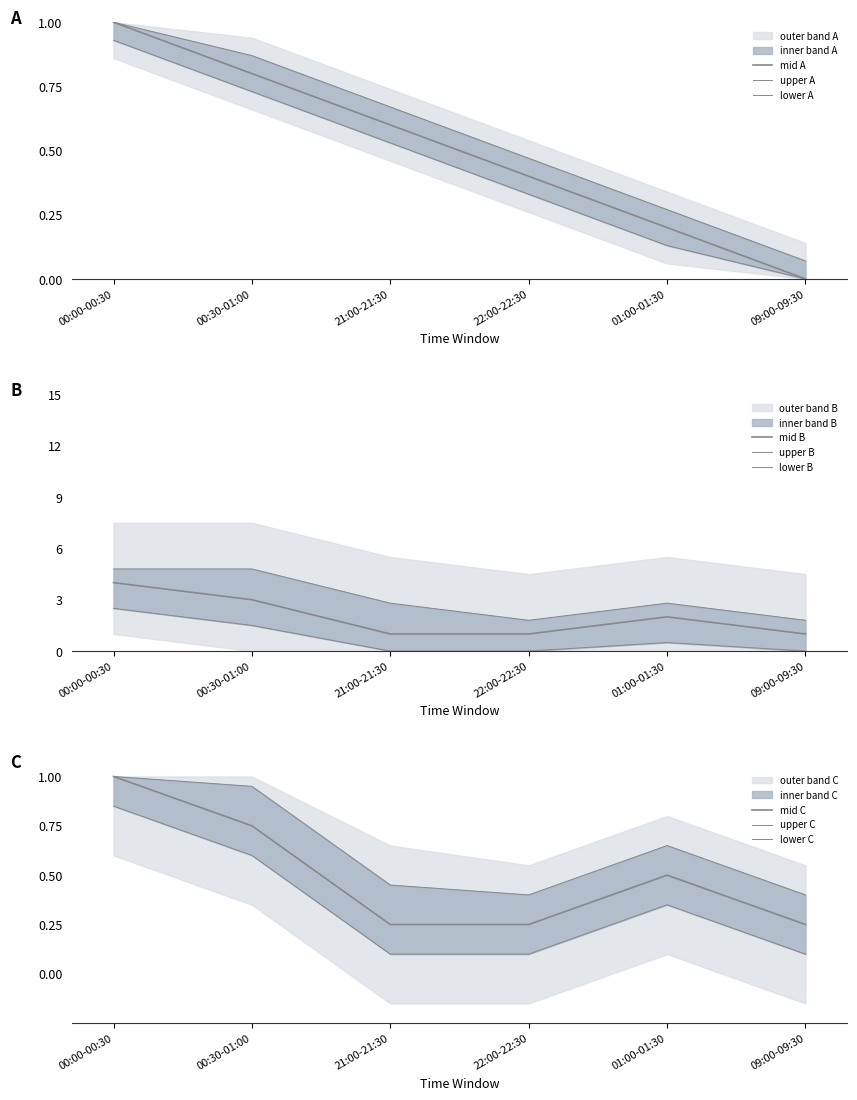

Which series has the largest total across all categories?

value_key1